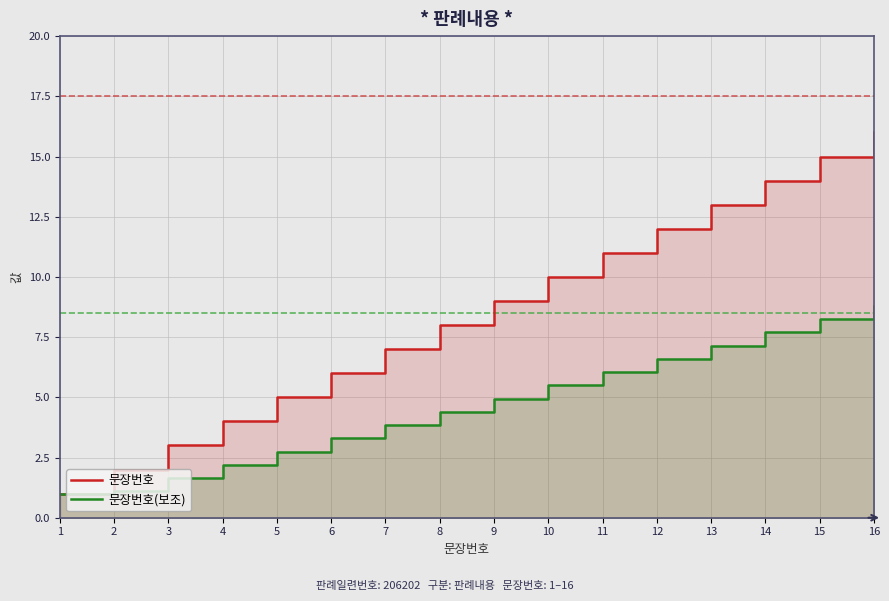

Reading left to right, transcribe all the data shown in this chart.

문장번호: 1=1.0	2=2.0	3=3.0	4=4.0	5=5.0	6=6.0	7=7.0	8=8.0	9=9.0	10=10.0	11=11.0	12=12.0	13=13.0	14=14.0	15=15.0	16=16.0
문장번호(보조): 1=1.0	2=1.1	3=1.7	4=2.2	5=2.8	6=3.3	7=3.9	8=4.4	9=5.0	10=5.5	11=6.1	12=6.6	13=7.2	14=7.7	15=8.2	16=8.8